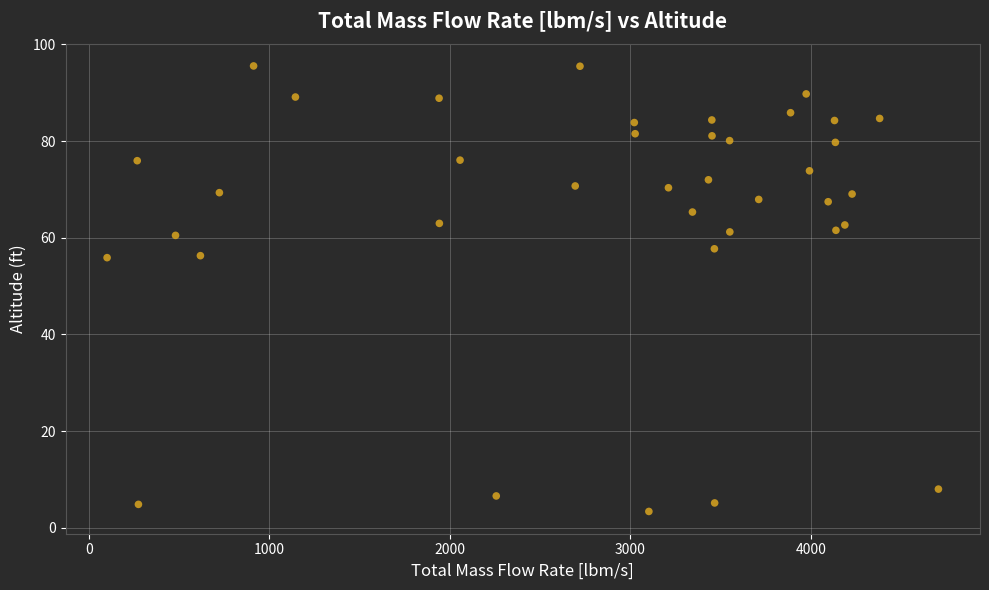

What is the range of Y values (max minus min)?

92.2